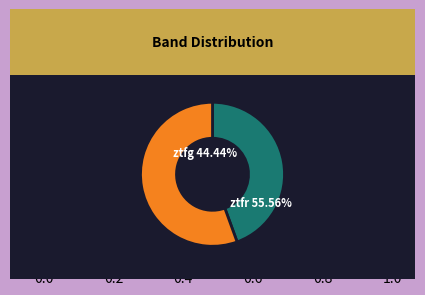

Which slice is the largest?

ztfr